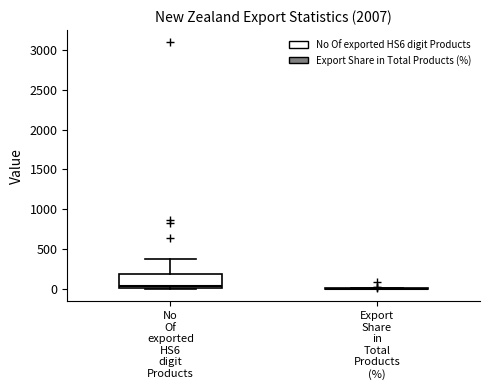

Comparing the boxes themselves (not the whiskers), which one is the tallest?

No Of exported HS6 digit Products